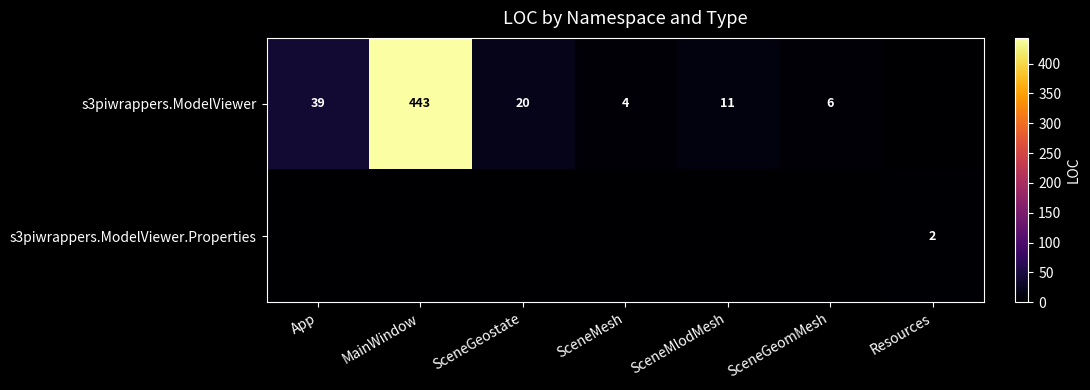

At which category does the chart reach its minimum across all series?

Resources